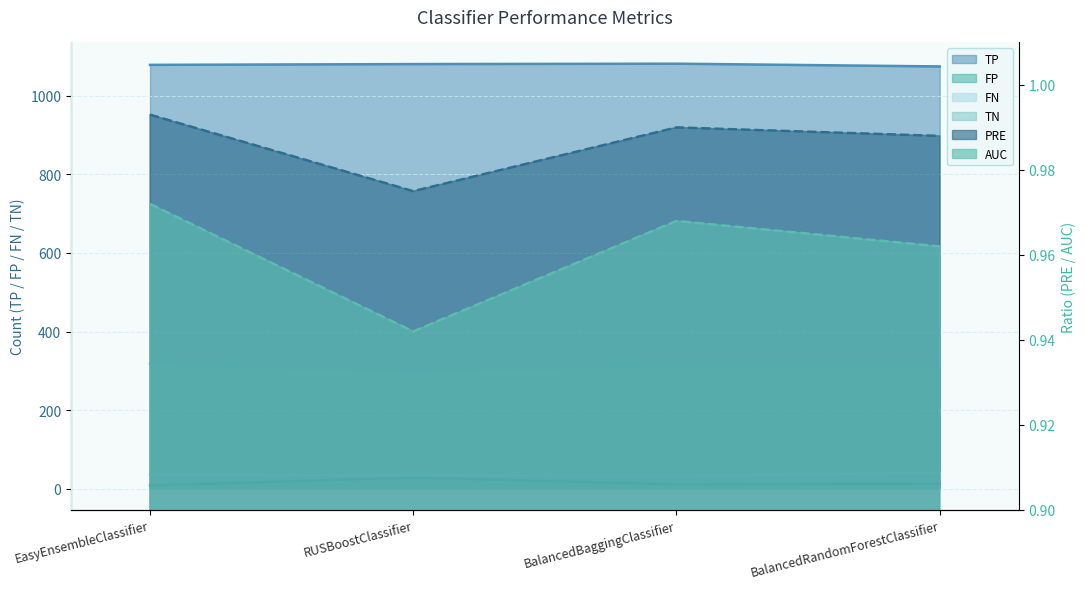

True or false: TP and FN intersect in this chart.

False